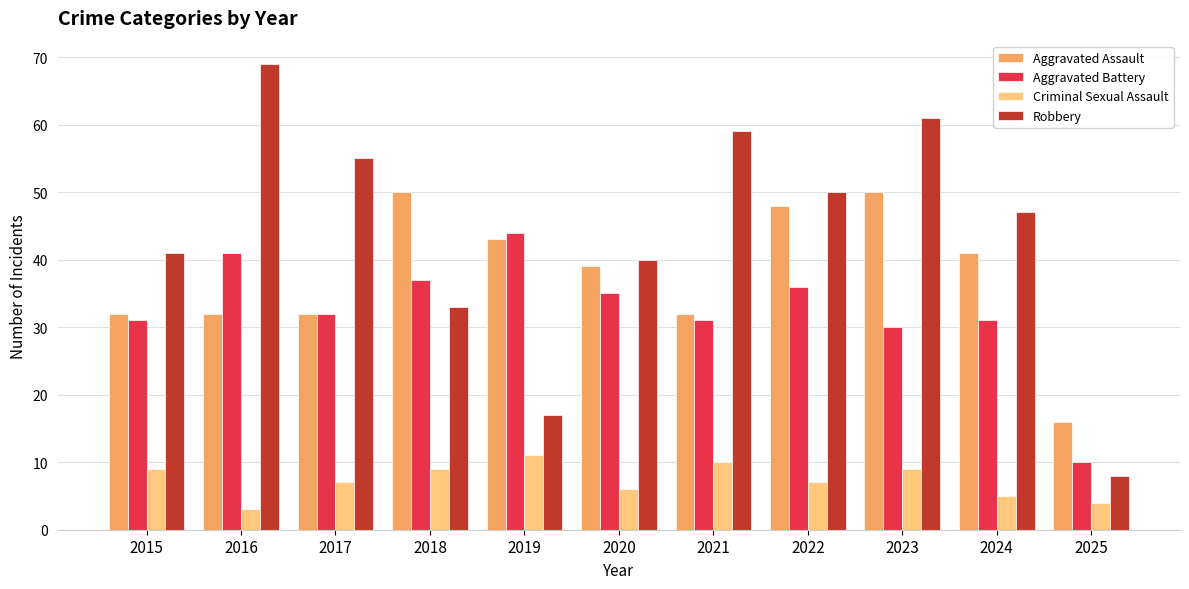

What is the sum of all Criminal Sexual Assault values?

80